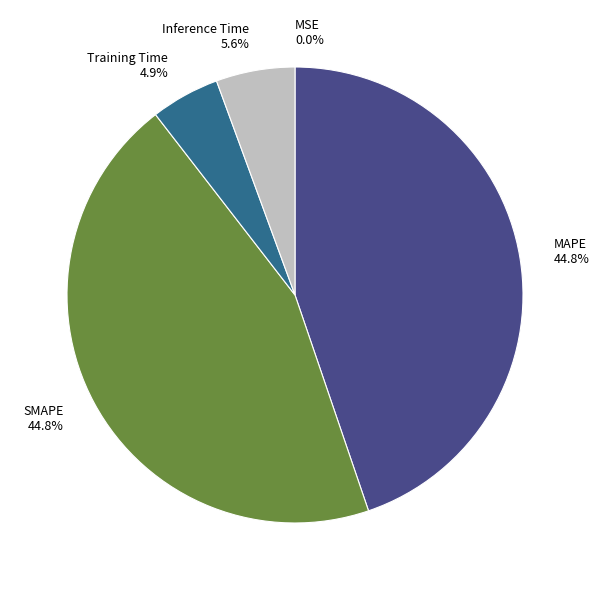

Is SMAPE the majority of the pie?

No